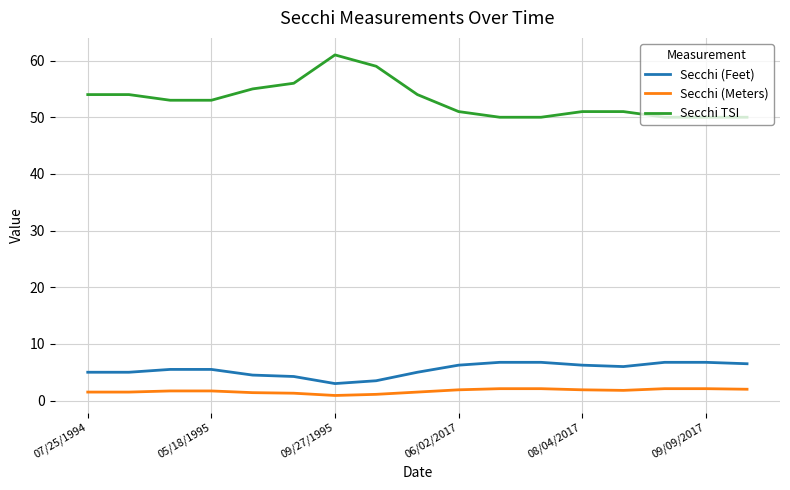

Which series has the largest total across all categories?

Secchi TSI